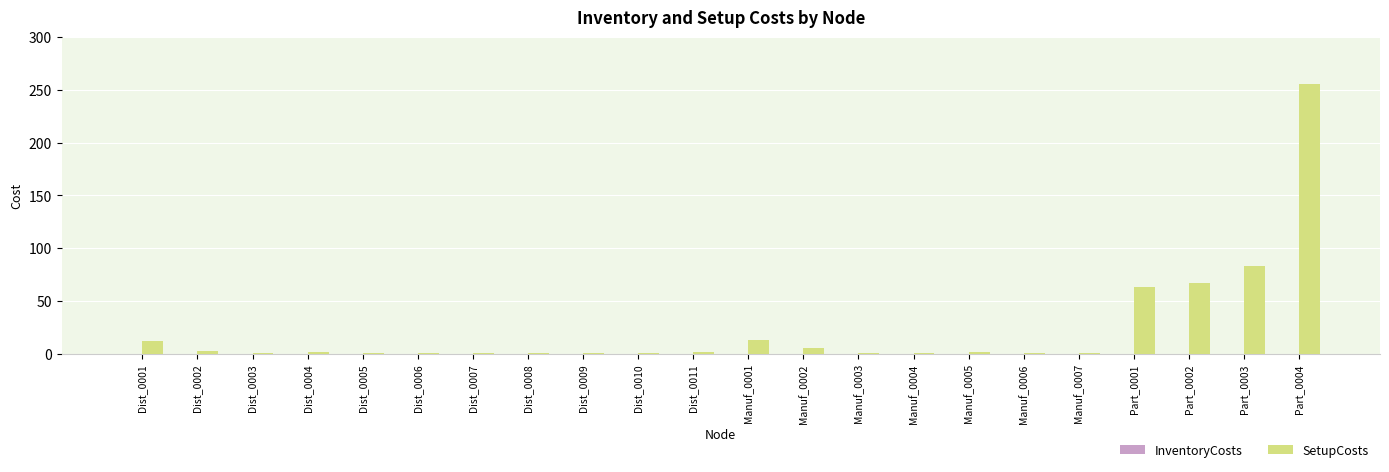

What is the spread (max minus min) of values at Part_0003?

82.9